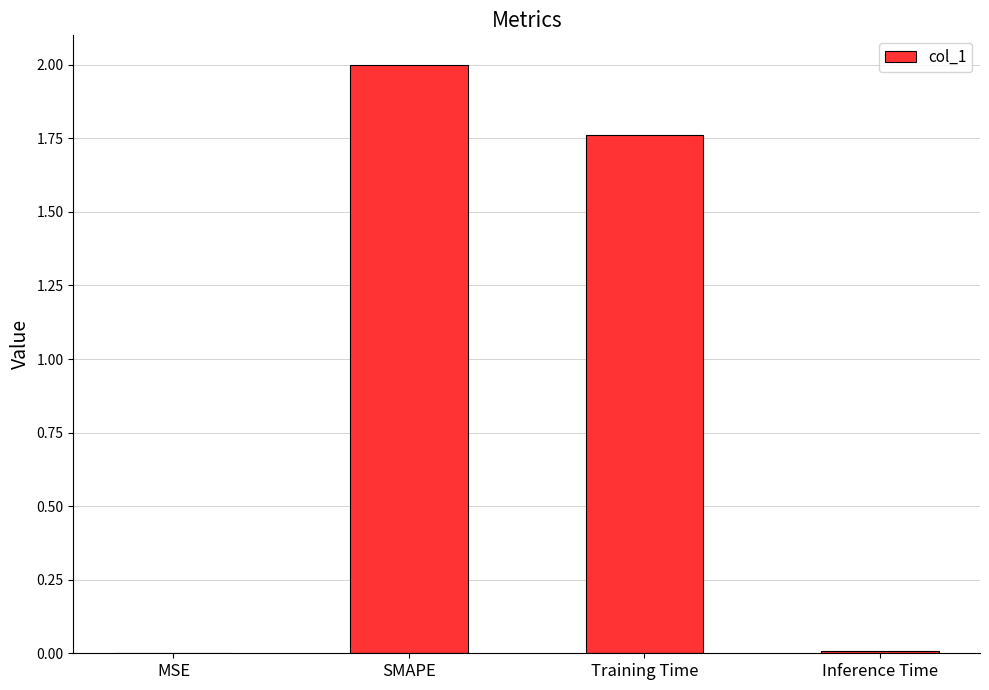

What is the greatest value displayed?

2.0